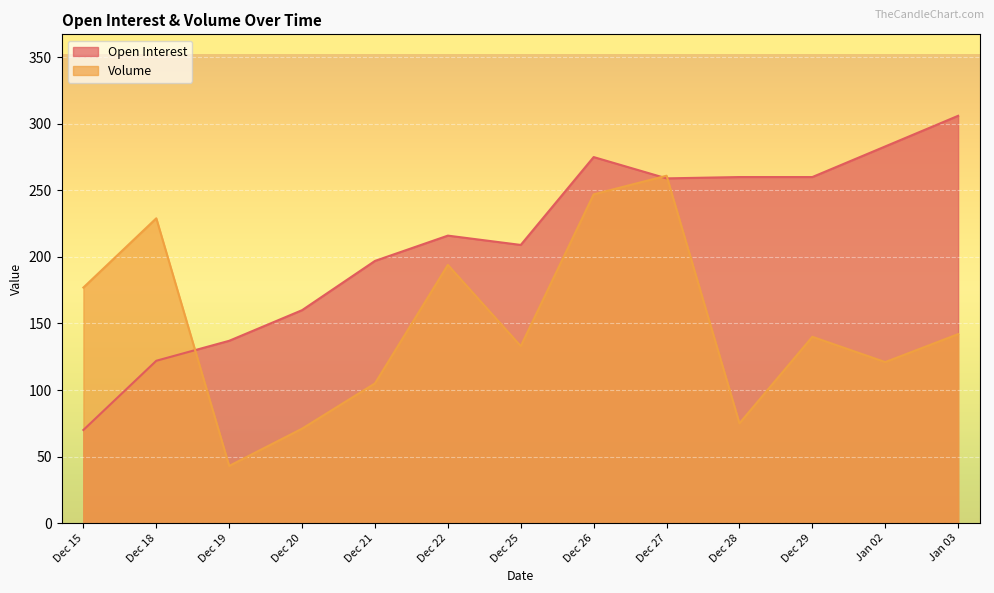

What is the value of the Volume point at the 9th from the left?

261